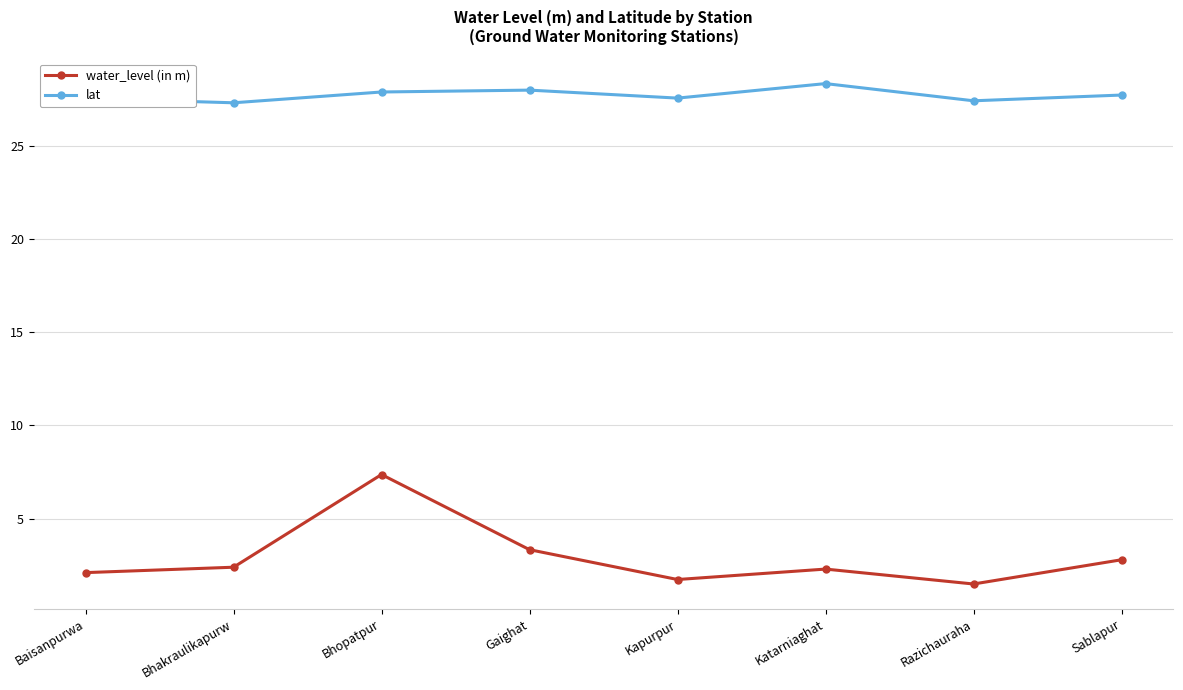

The lat series shows 38.7 at Razichauraha. True or false?

False